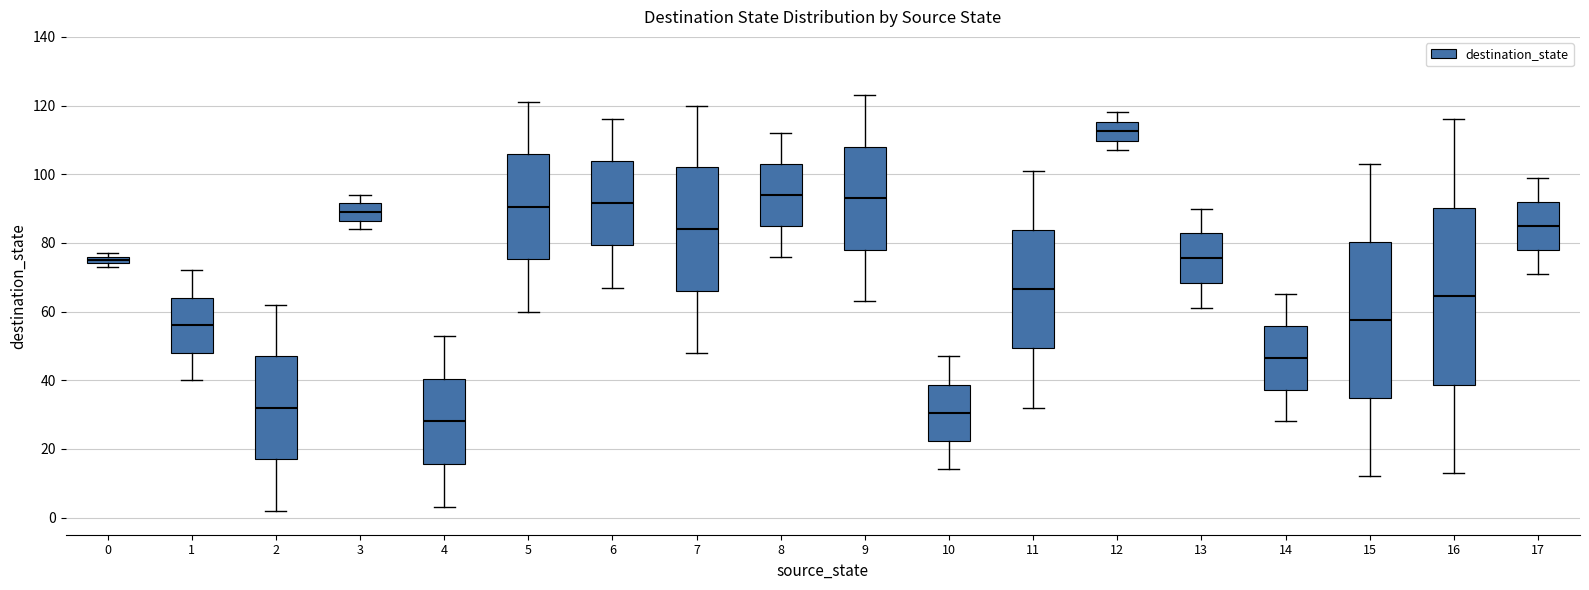

Which box is the tallest, from its lower edge to its upper edge?

16